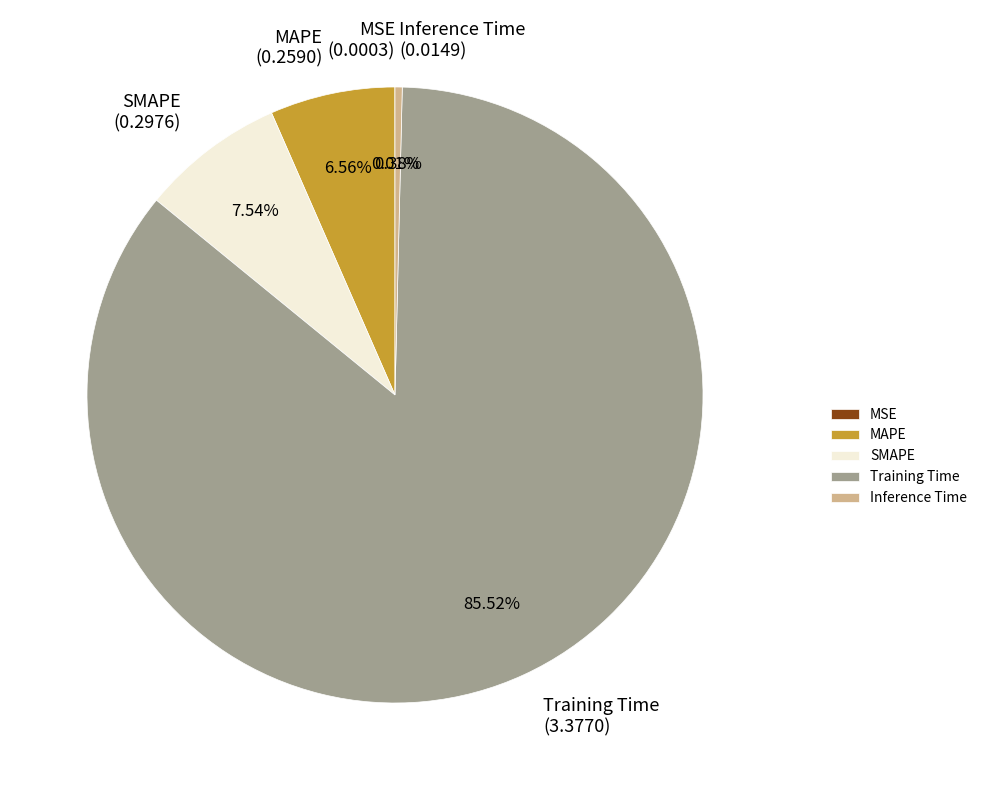

How much of the chart is everything except Training Time?

14.5%